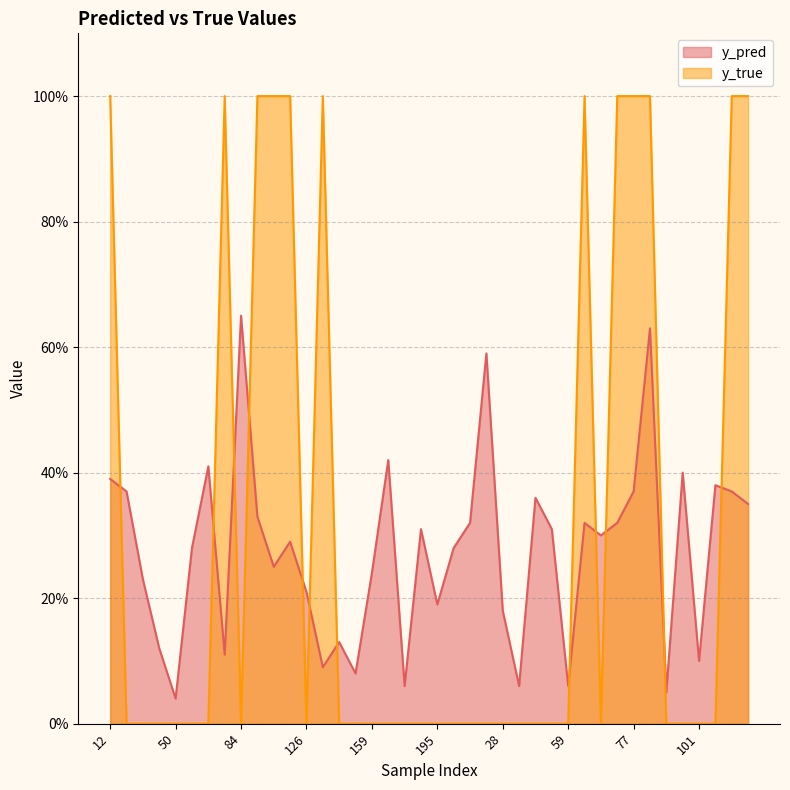

Rank the series at 90 from highest to lowest value.

y_pred, y_true